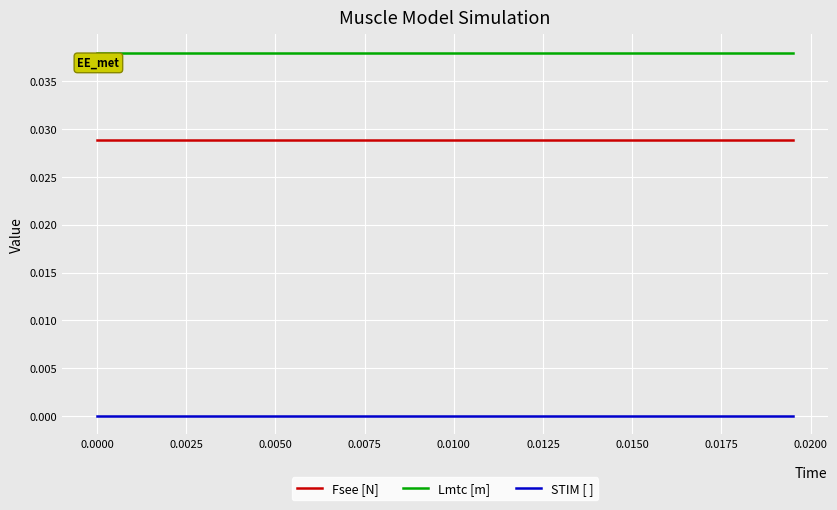

Which series has the largest total across all categories?

Lmtc [m]